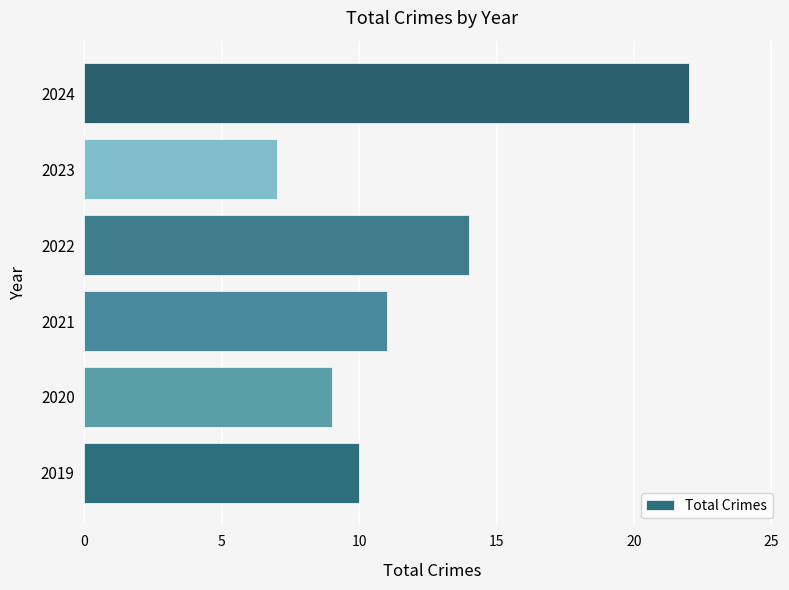

List the labels in order of value, smallest first.

2023, 2020, 2019, 2021, 2022, 2024